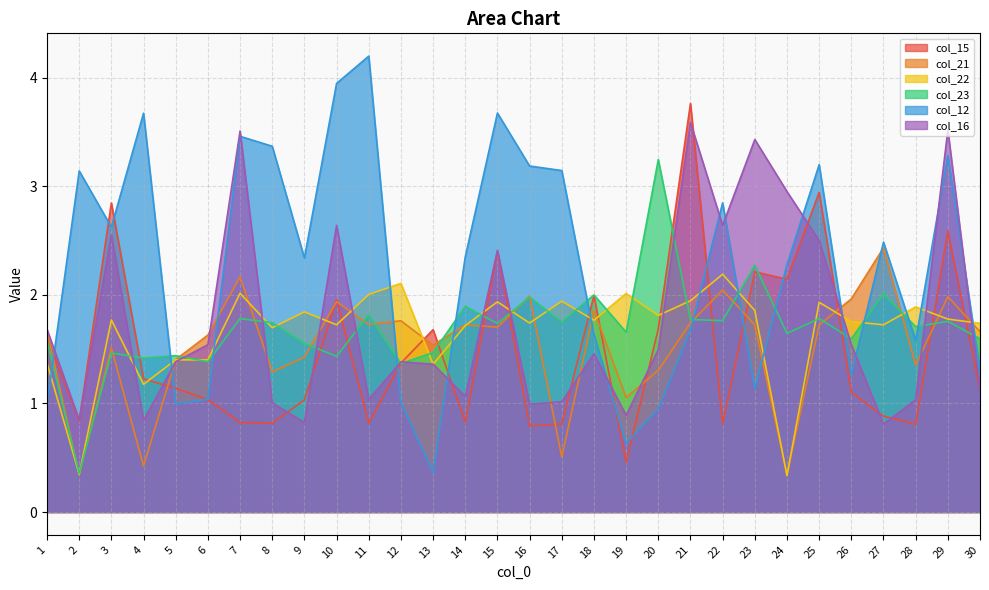

In col_16, how many points are lower than both neighbors (excluding endpoints)?

9